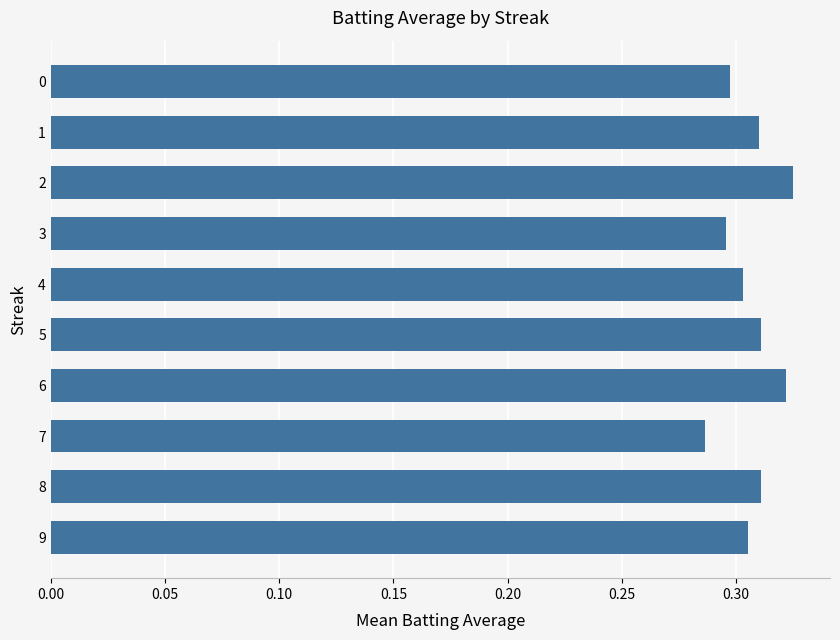

How many values are between 0 and 1?

10